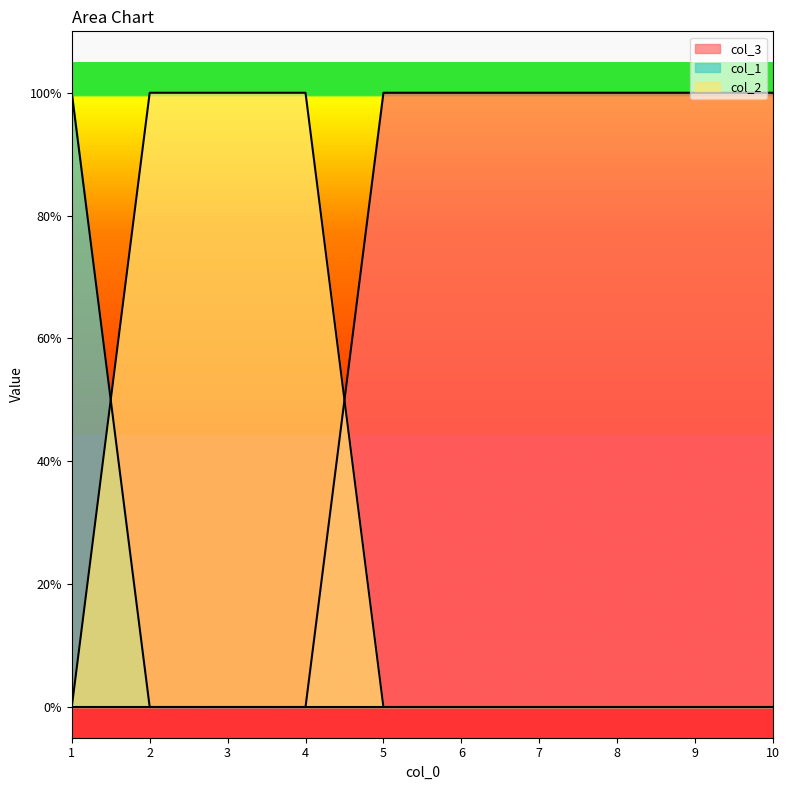

Does the chart display data point markers on the line(s)?

No